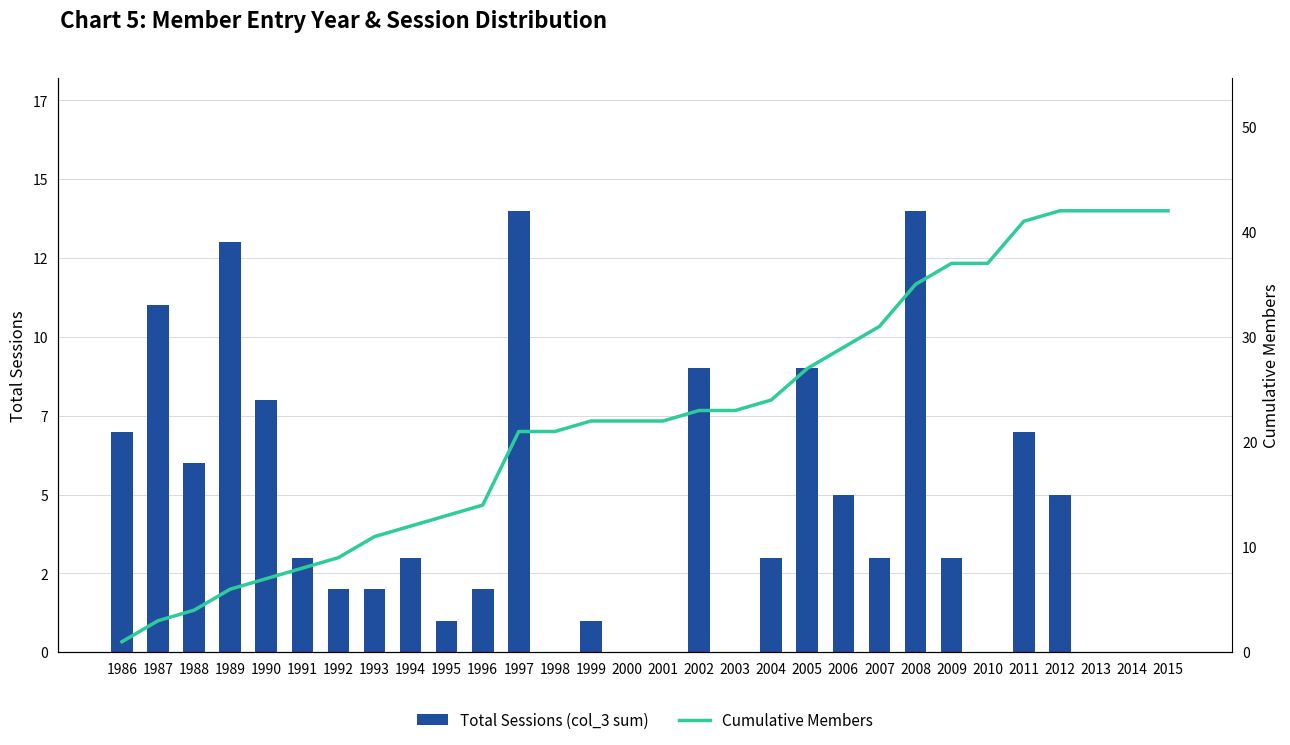

The value of Cumulative Members at 1996 is 21. True or false?

False